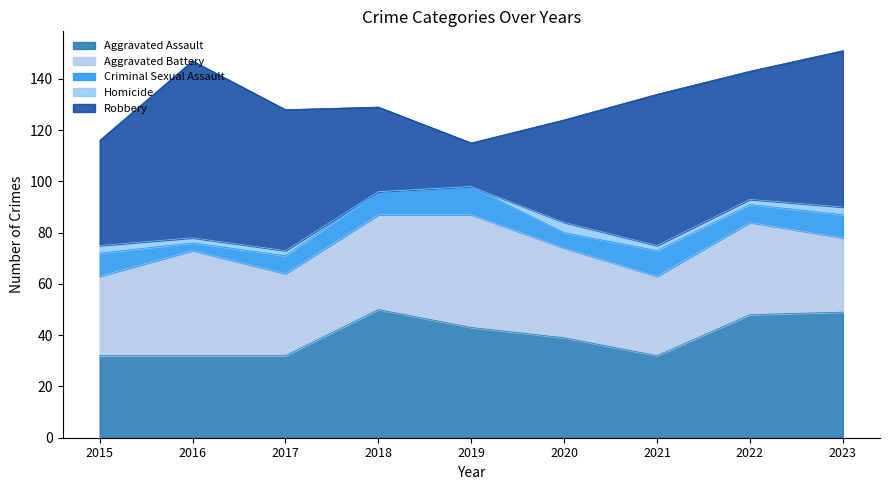

Reading left to right, extract all data points from this chart.

Aggravated Assault: 2015=32	2016=32	2017=32	2018=50	2019=43	2020=39	2021=32	2022=48	2023=49
Aggravated Battery: 2015=31	2016=41	2017=32	2018=37	2019=44	2020=35	2021=31	2022=36	2023=29
Criminal Sexual Assault: 2015=9	2016=3	2017=7	2018=9	2019=11	2020=6	2021=10	2022=7	2023=9
Homicide: 2015=3	2016=2	2017=2	2018=0	2019=0	2020=4	2021=2	2022=2	2023=3
Robbery: 2015=41	2016=69	2017=55	2018=33	2019=17	2020=40	2021=59	2022=50	2023=61